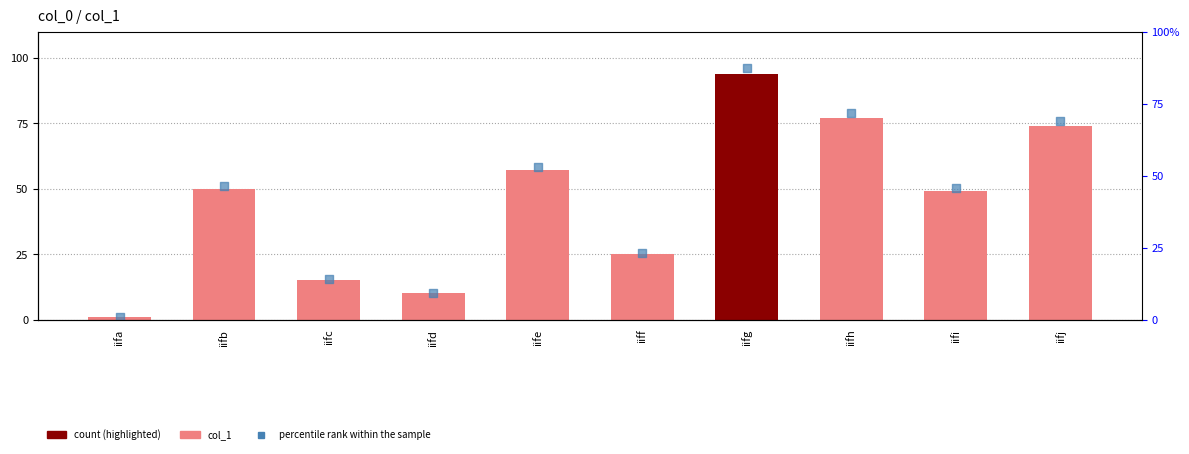

Which series has the largest total across all categories?

col_1